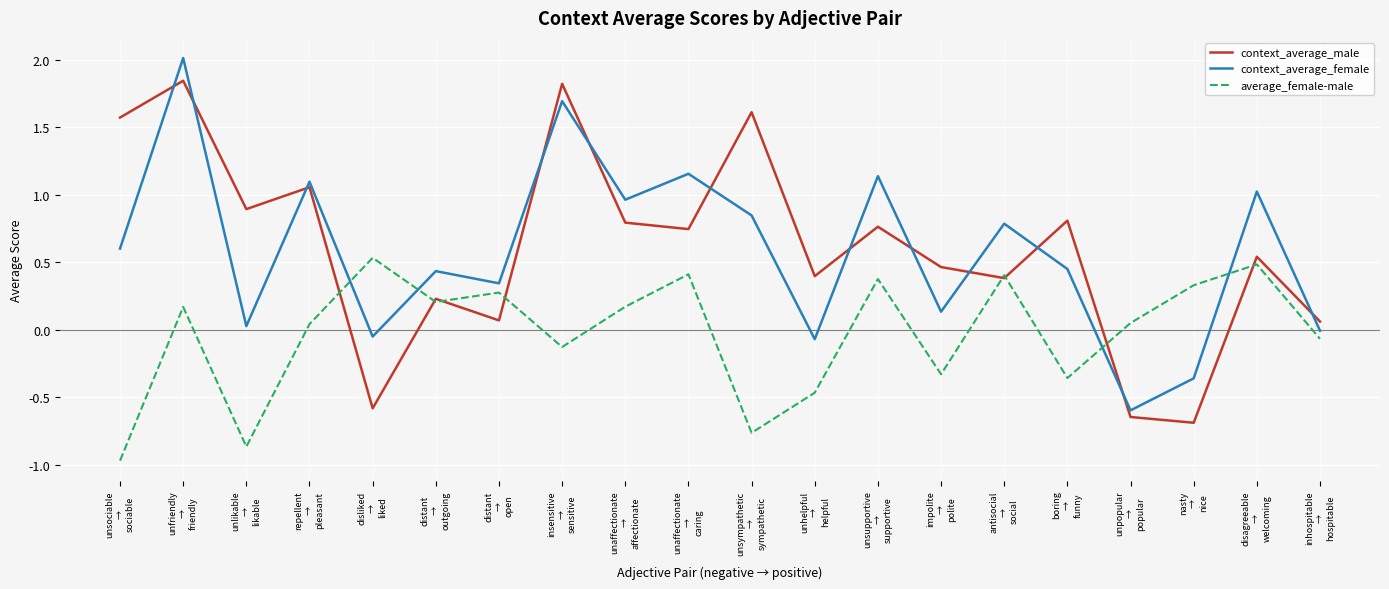

How many interior local valleys does the average_female-male series have?

6